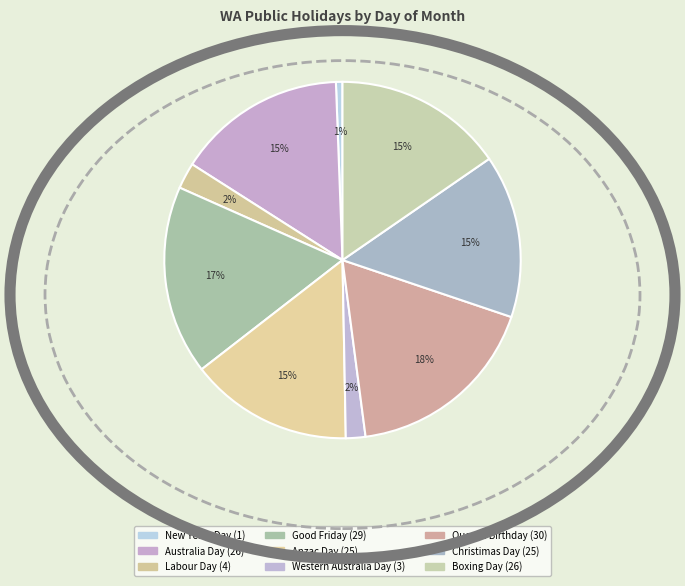

What is the change in value from Western Australia Day to Boxing Day?

+23